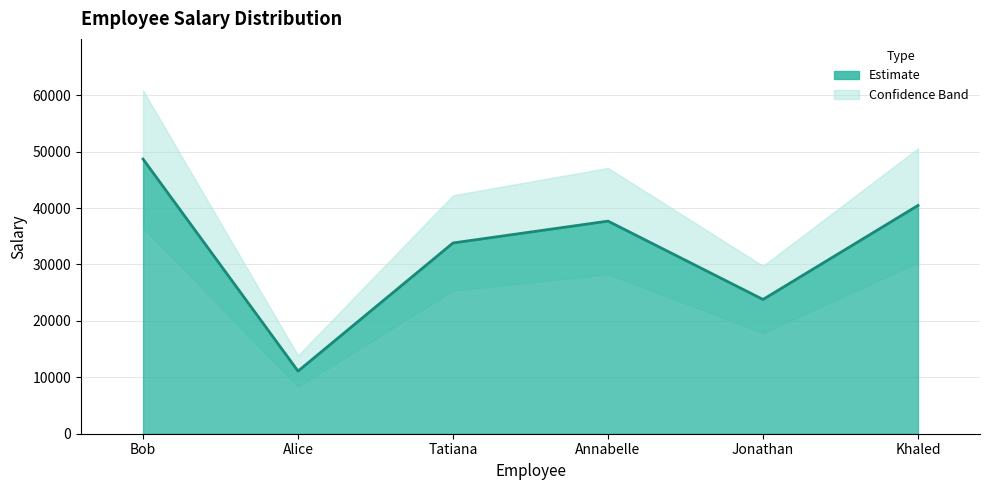

List the labels in order of value, smallest first.

Alice, Jonathan, Tatiana, Annabelle, Khaled, Bob